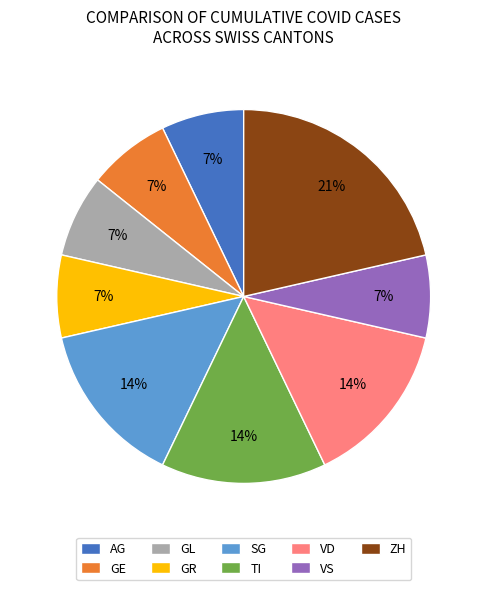

What is the largest slice in the pie chart?

ZH